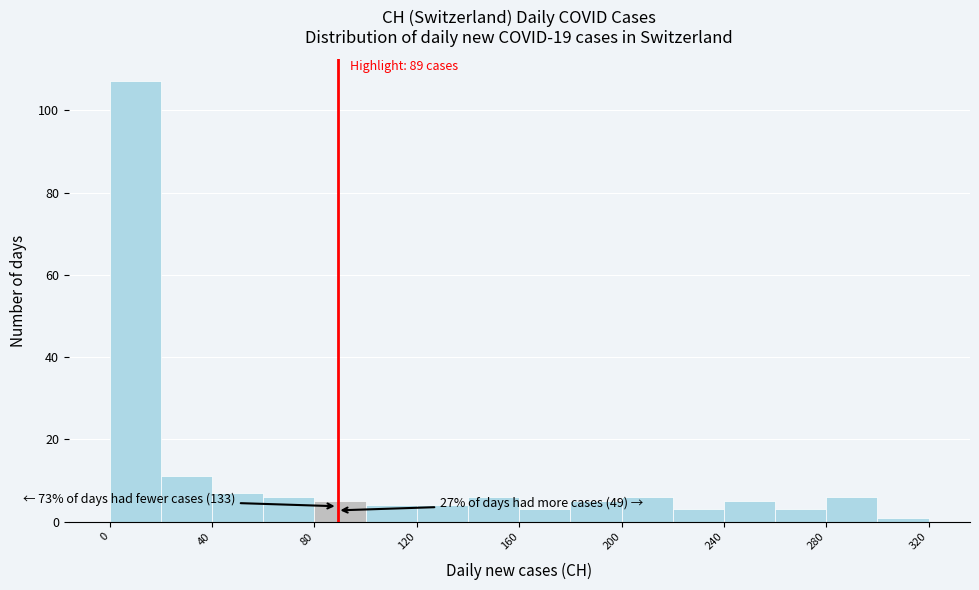

Over which range of the x-axis is the bar tallest?

0 to 20